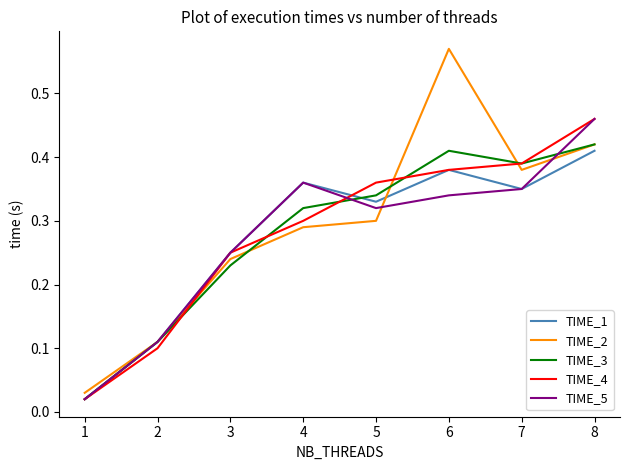

True or false: TIME_3 has more than 0 points higher than both neighbors.

True